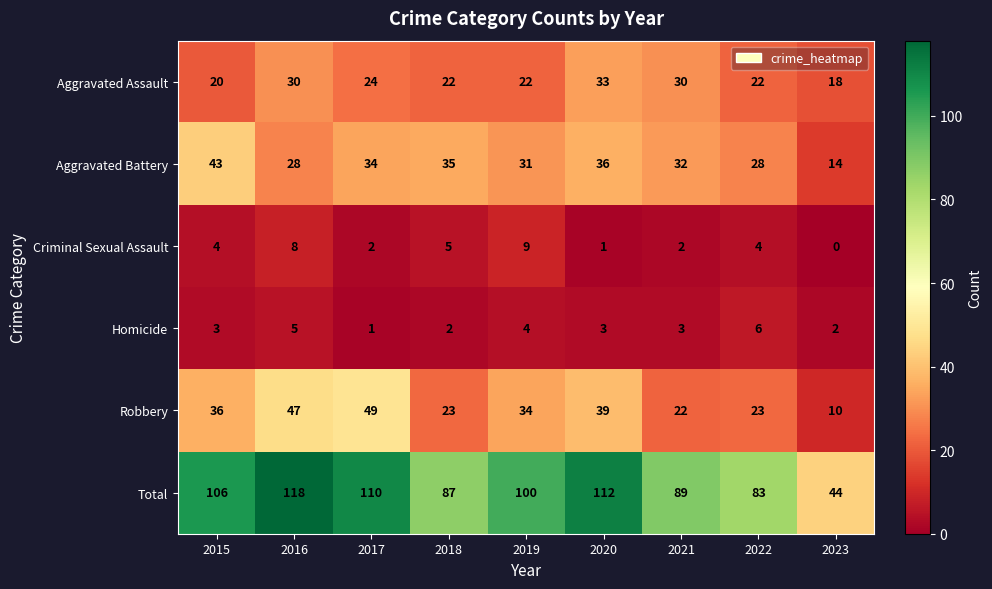

At which category does the chart reach its peak across all series?

2016